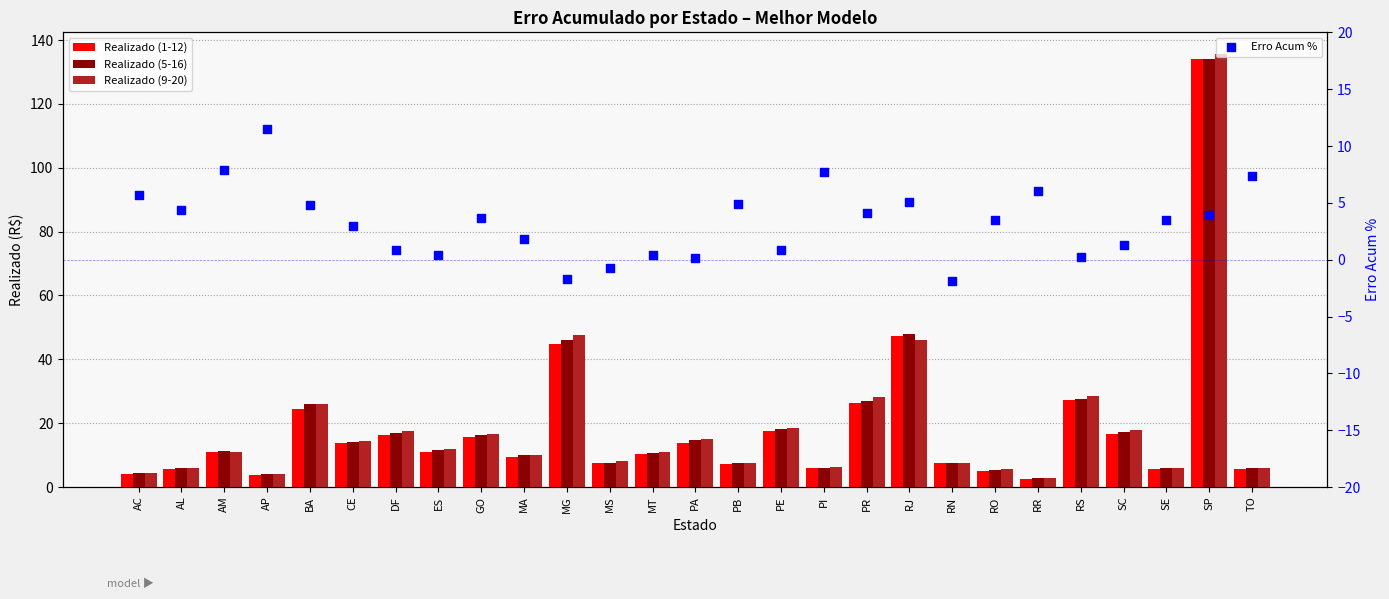

Which series has the largest Y range (max minus min)?

Realizado (9-20)